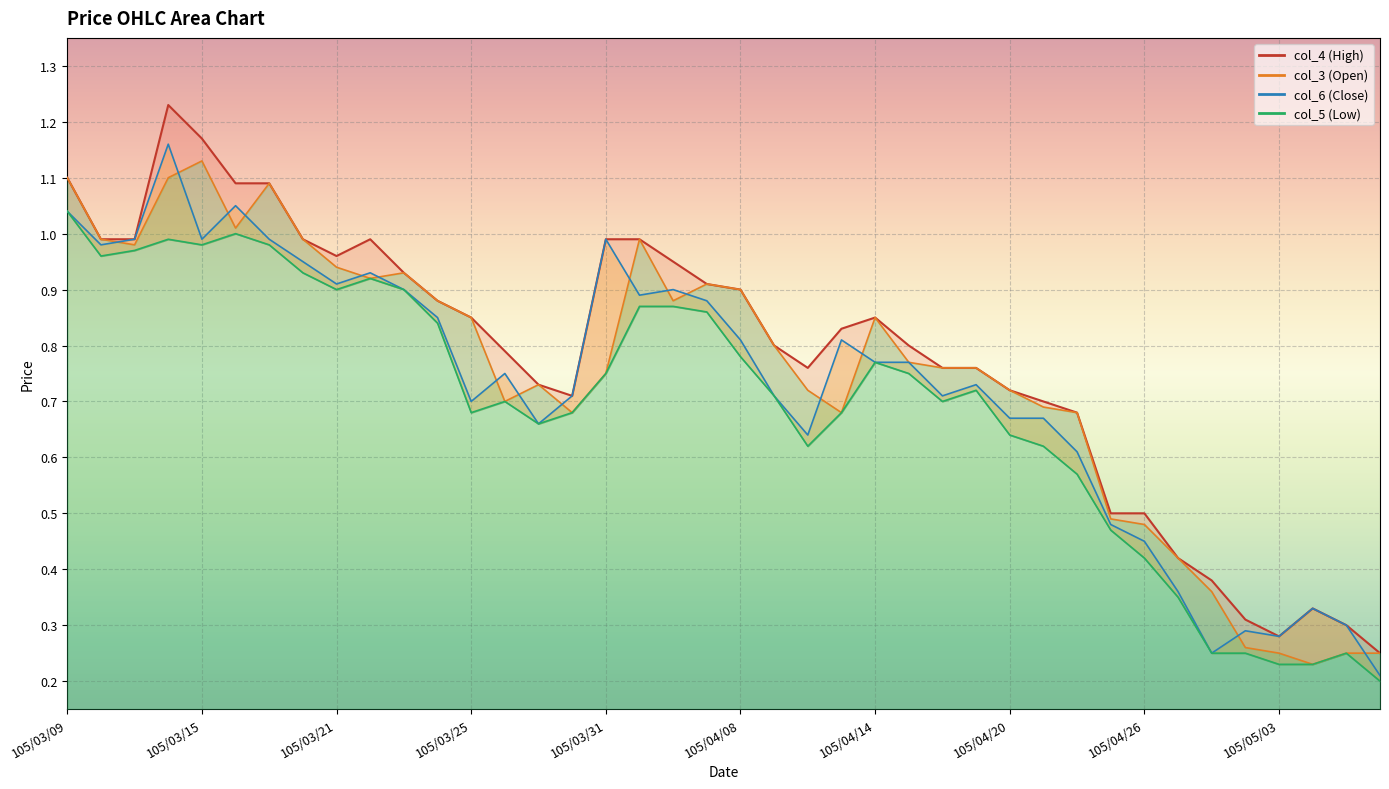

What is the total value across all series at 105/03/15?

4.3